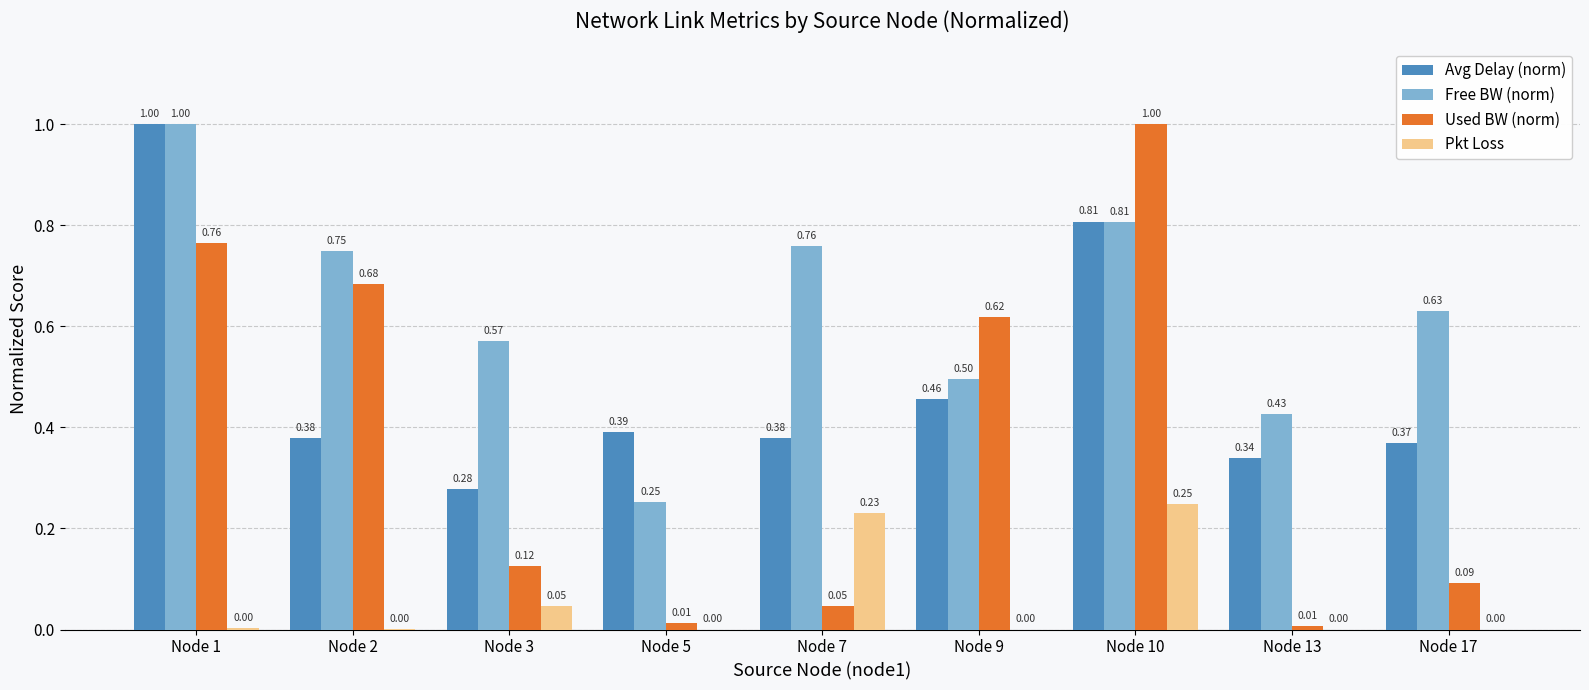

At which category is the sum across all series the highest?

Node 10